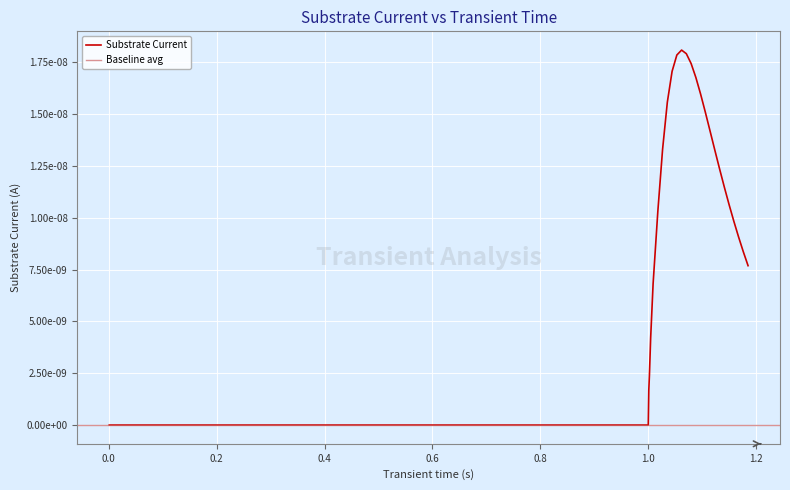

Rank the categories by value from lowest to highest.

12, 9, 11, 14, 8, 13, 2, 10, 1, 5, 15, 4, 6, 3, 7, 0, 16, 17, 18, 19, 39, 38, 37, 36, 20, 35, 34, 33, 32, 21, 31, 30, 22, 29, 28, 23, 27, 24, 26, 25